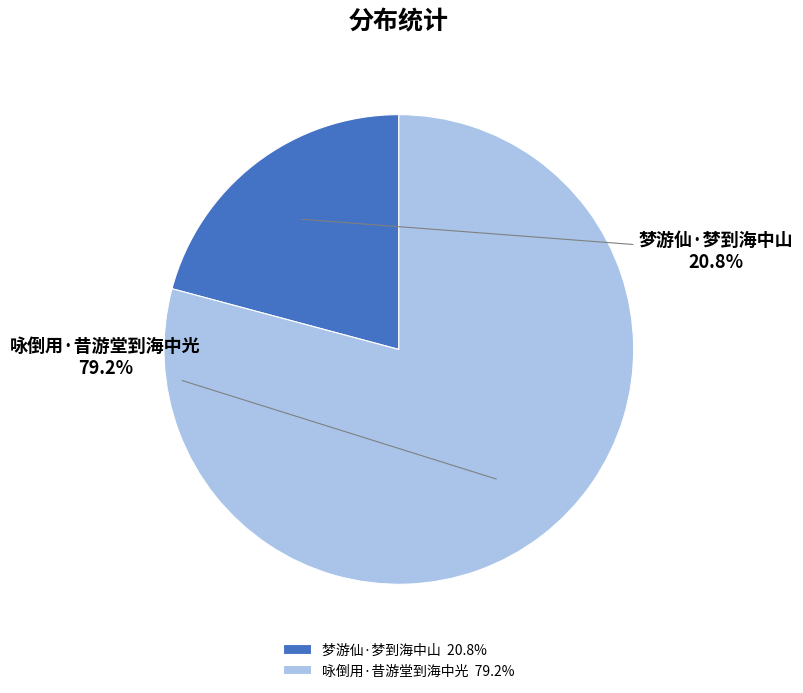

To the nearest percent, what portion does 咏倒用·昔游堂到海中光 represent?

79%